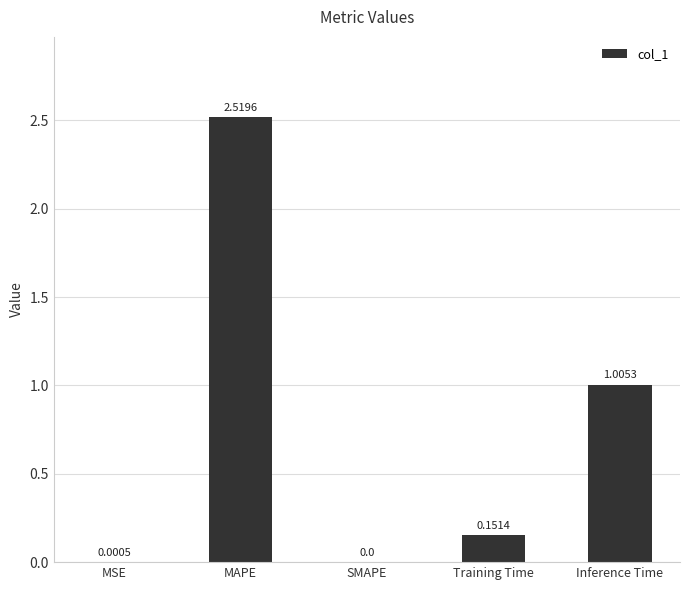

How many values exceed 0?

4